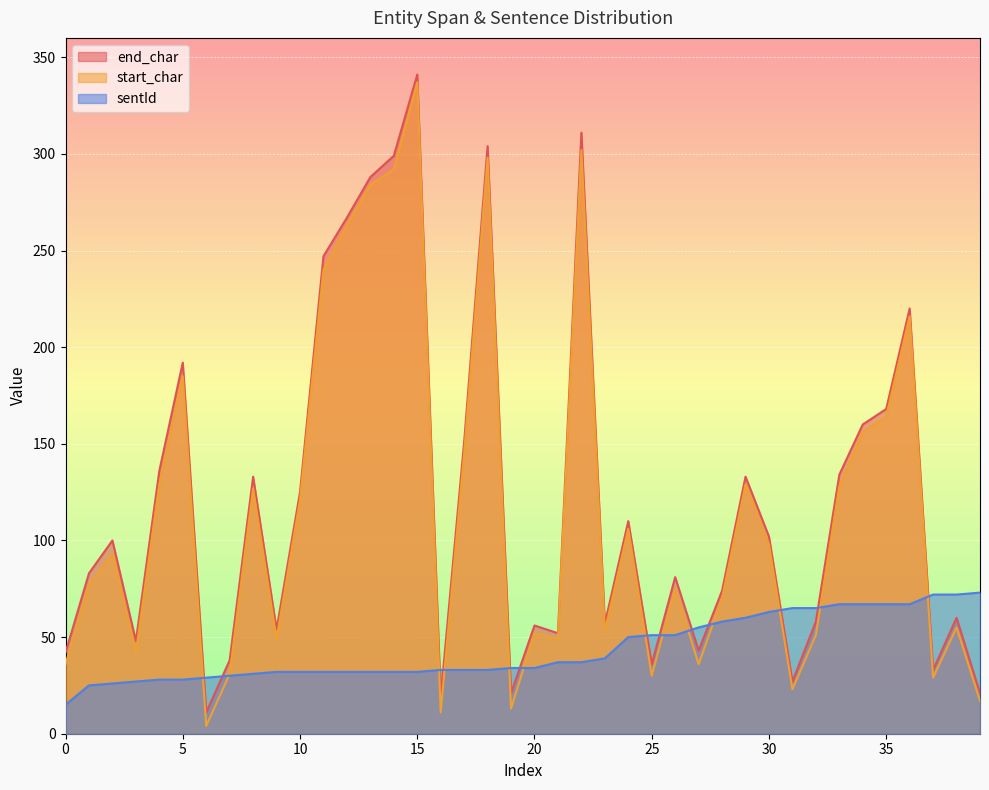

Which series has the largest range (max minus min)?

start_char